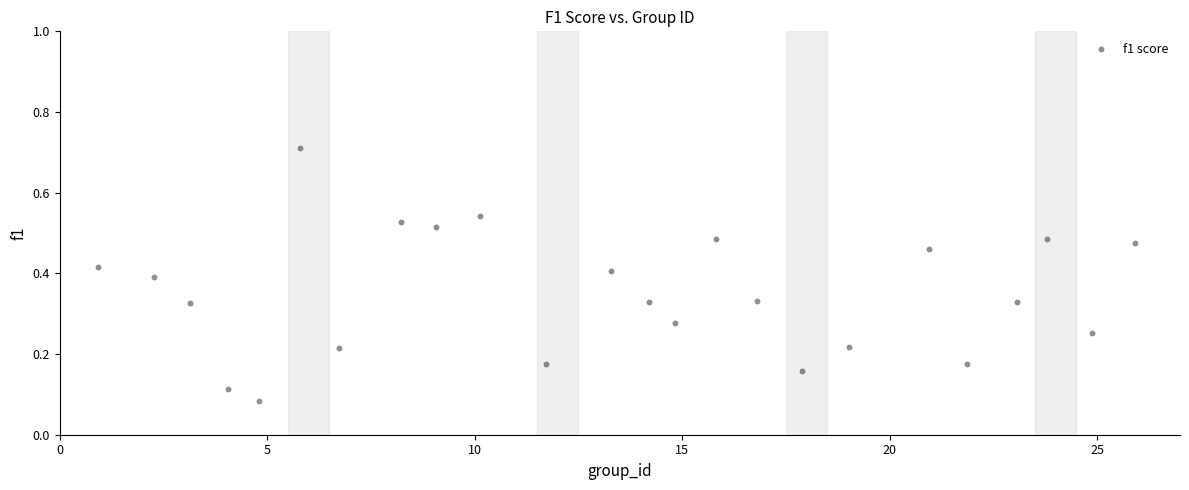

What is the range of X values (max minus min)?

25.0